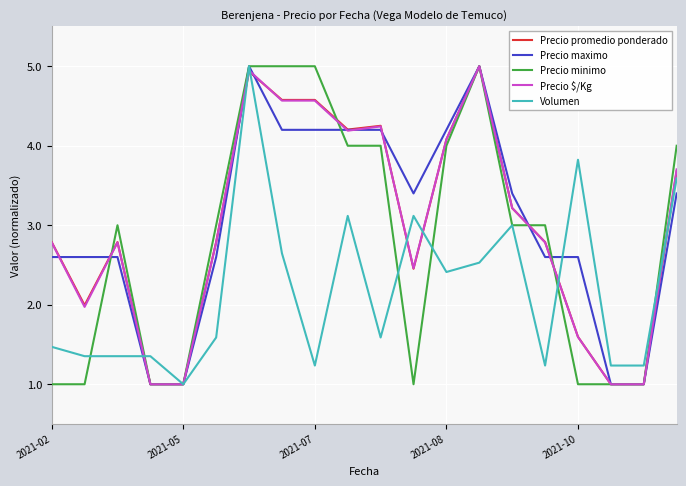

What are all the series names shown in the legend?

Precio promedio ponderado, Precio maximo, Precio minimo, Precio $/Kg, Volumen